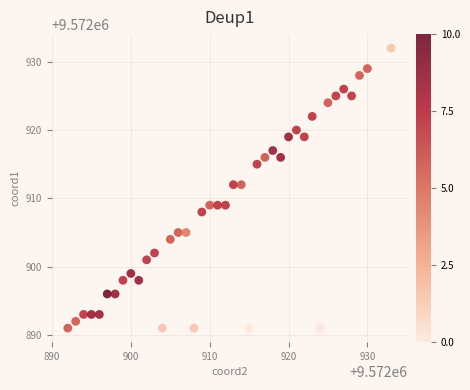

What is the range of X values (max minus min)?

41